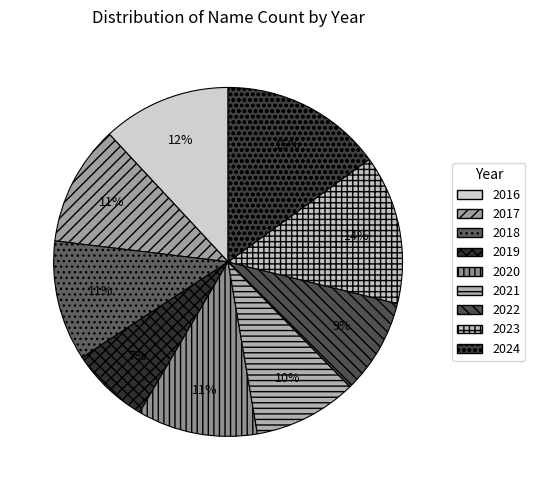

Count the number of slices in the pie.

9